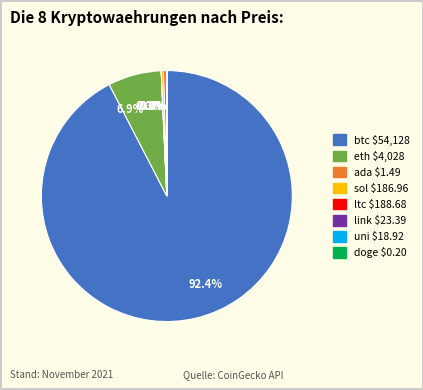

Is there a majority slice in this chart?

Yes